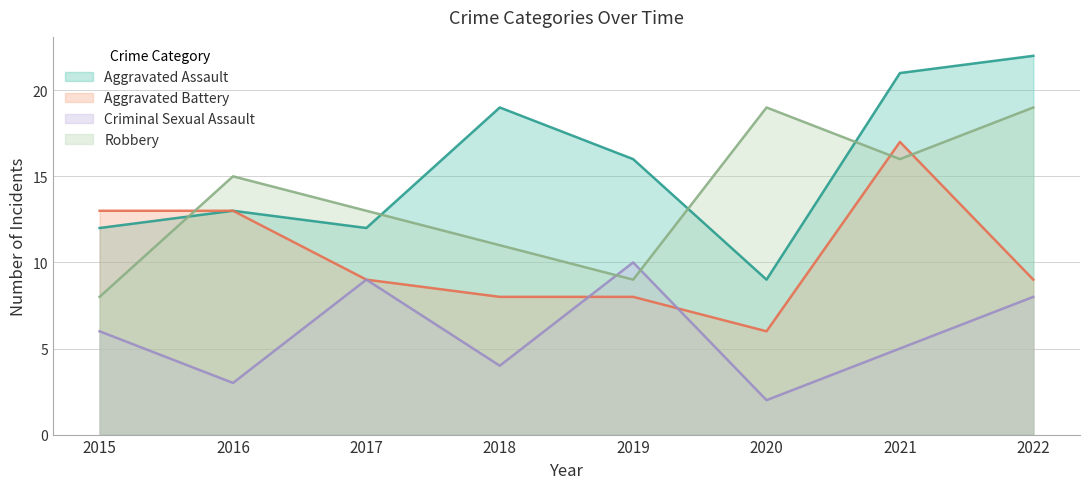

Where is Criminal Sexual Assault nearest to the value 6?

2015